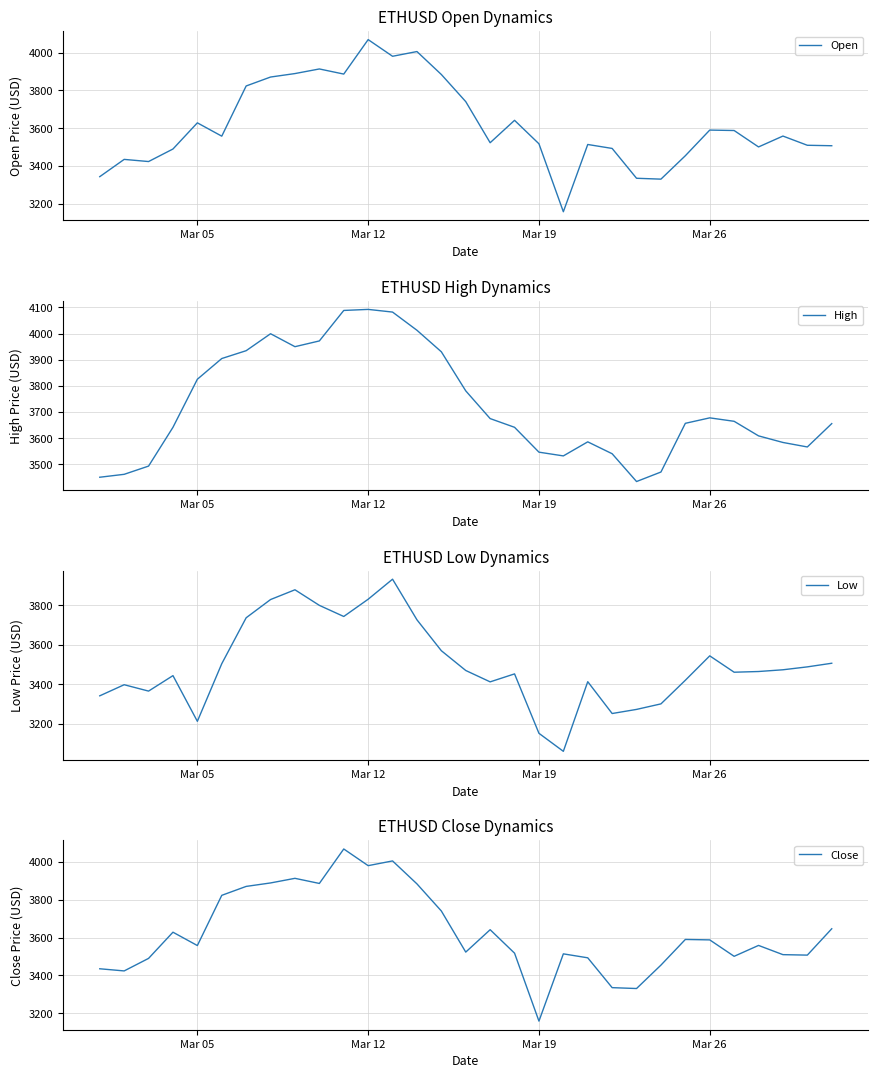

Reading left to right, list all the values displayed in this chart.

Open: 3343.9	3435.2	3423.9	3490.2	3628.6	3558.1	3823.5	3870.8	3889.1	3913.5	3886.4	4068.7	3980.5	4005.5	3884.2	3740.7	3523.4	3641.8	3517.7	3158.4	3514.1	3493.2	3335.4	3330.8	3454.6	3590.3	3587.9	3501.1	3558.6	3509.9	3507.5
High: 3451.3	3462.5	3493.9	3642.1	3825.7	3904.9	3934.8	3999.6	3950.1	3972.1	4088.6	4092.6	4082.4	4012.8	3930.6	3781.3	3675.4	3642.1	3547.1	3532.8	3586.6	3541.1	3434.9	3471.2	3657.3	3678.2	3665.0	3609.4	3584.2	3567.0	3656.2
Low: 3341.0	3397.4	3365.0	3443.6	3211.5	3504.2	3737.5	3830.1	3879.7	3800.5	3744.0	3831.7	3933.5	3727.1	3570.1	3469.7	3411.9	3452.4	3150.6	3059.1	3412.8	3251.1	3272.0	3300.1	3420.1	3544.1	3460.9	3464.5	3473.3	3488.1	3506.5
Close: 3435.2	3423.9	3490.1	3628.6	3558.1	3823.6	3870.8	3889.1	3913.5	3886.4	4068.7	3980.5	4005.5	3884.1	3740.7	3523.4	3641.8	3517.7	3158.4	3514.1	3493.2	3335.4	3330.8	3454.6	3590.3	3587.9	3501.1	3558.7	3509.9	3507.4	3646.8